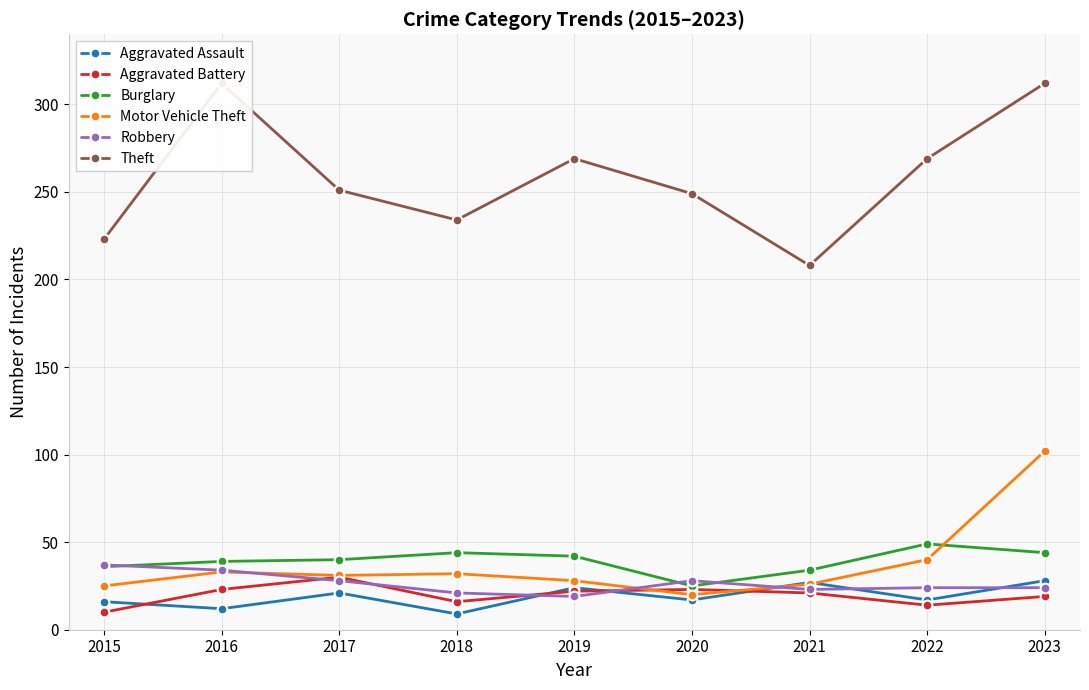

List the series in order of their peak value, lowest first.

Aggravated Assault, Aggravated Battery, Robbery, Burglary, Motor Vehicle Theft, Theft